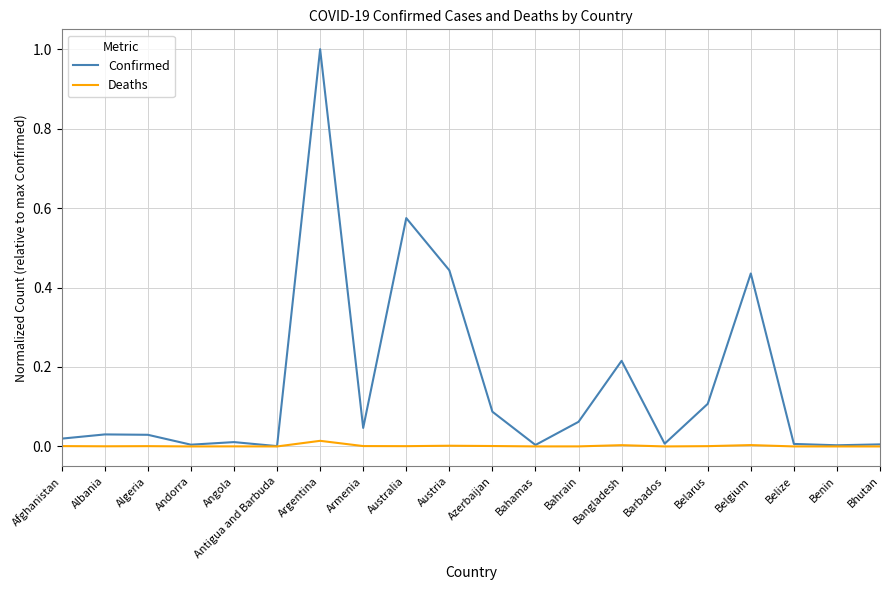

At which category is the sum across all series the highest?

Argentina